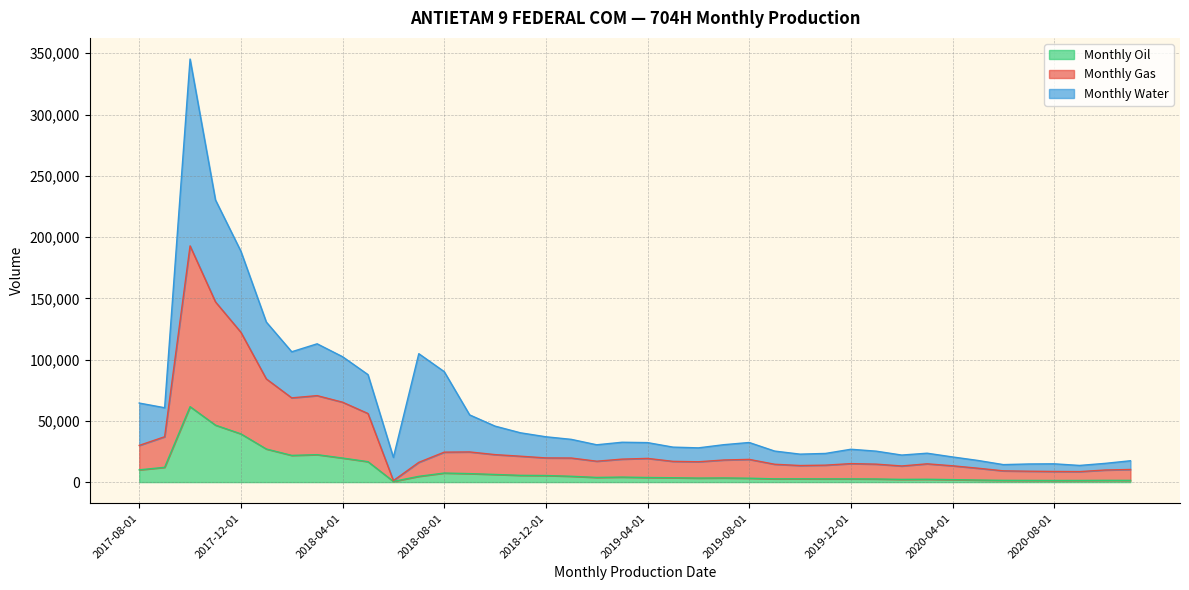

Which category has the lowest value in the Monthly Oil series?

2018-06-01